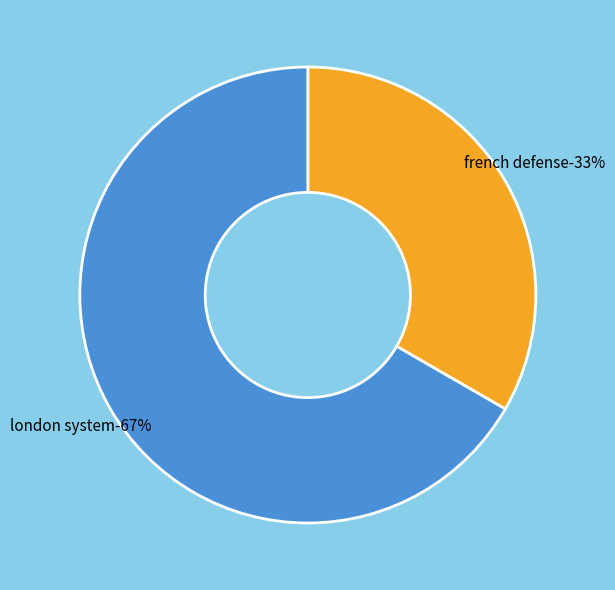

To the nearest percent, what is the combined percentage of LONDON SYSTEM and FRENCH DEFENSE?

100%